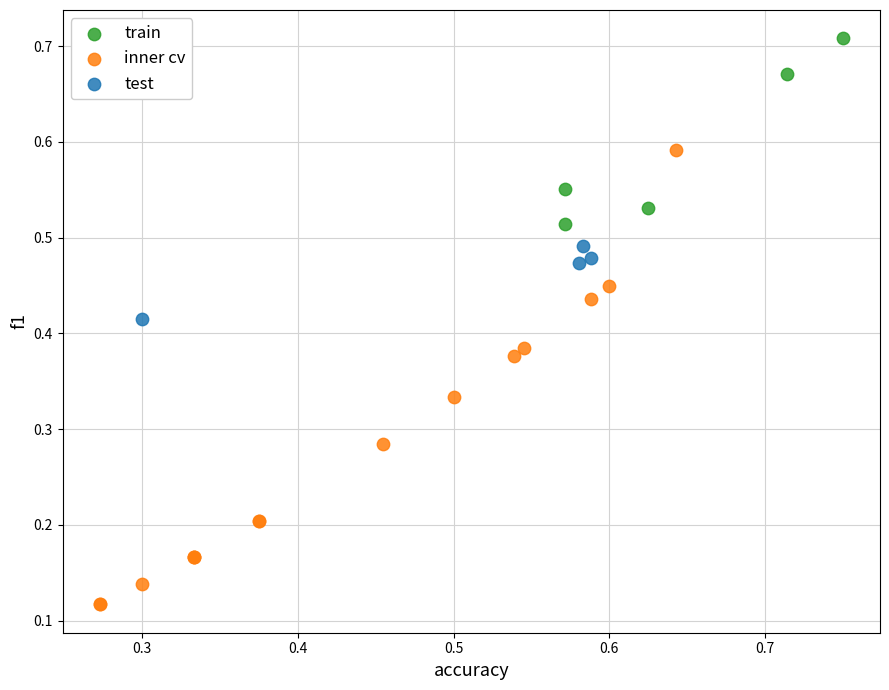

Which series has the largest Y range (max minus min)?

inner cv